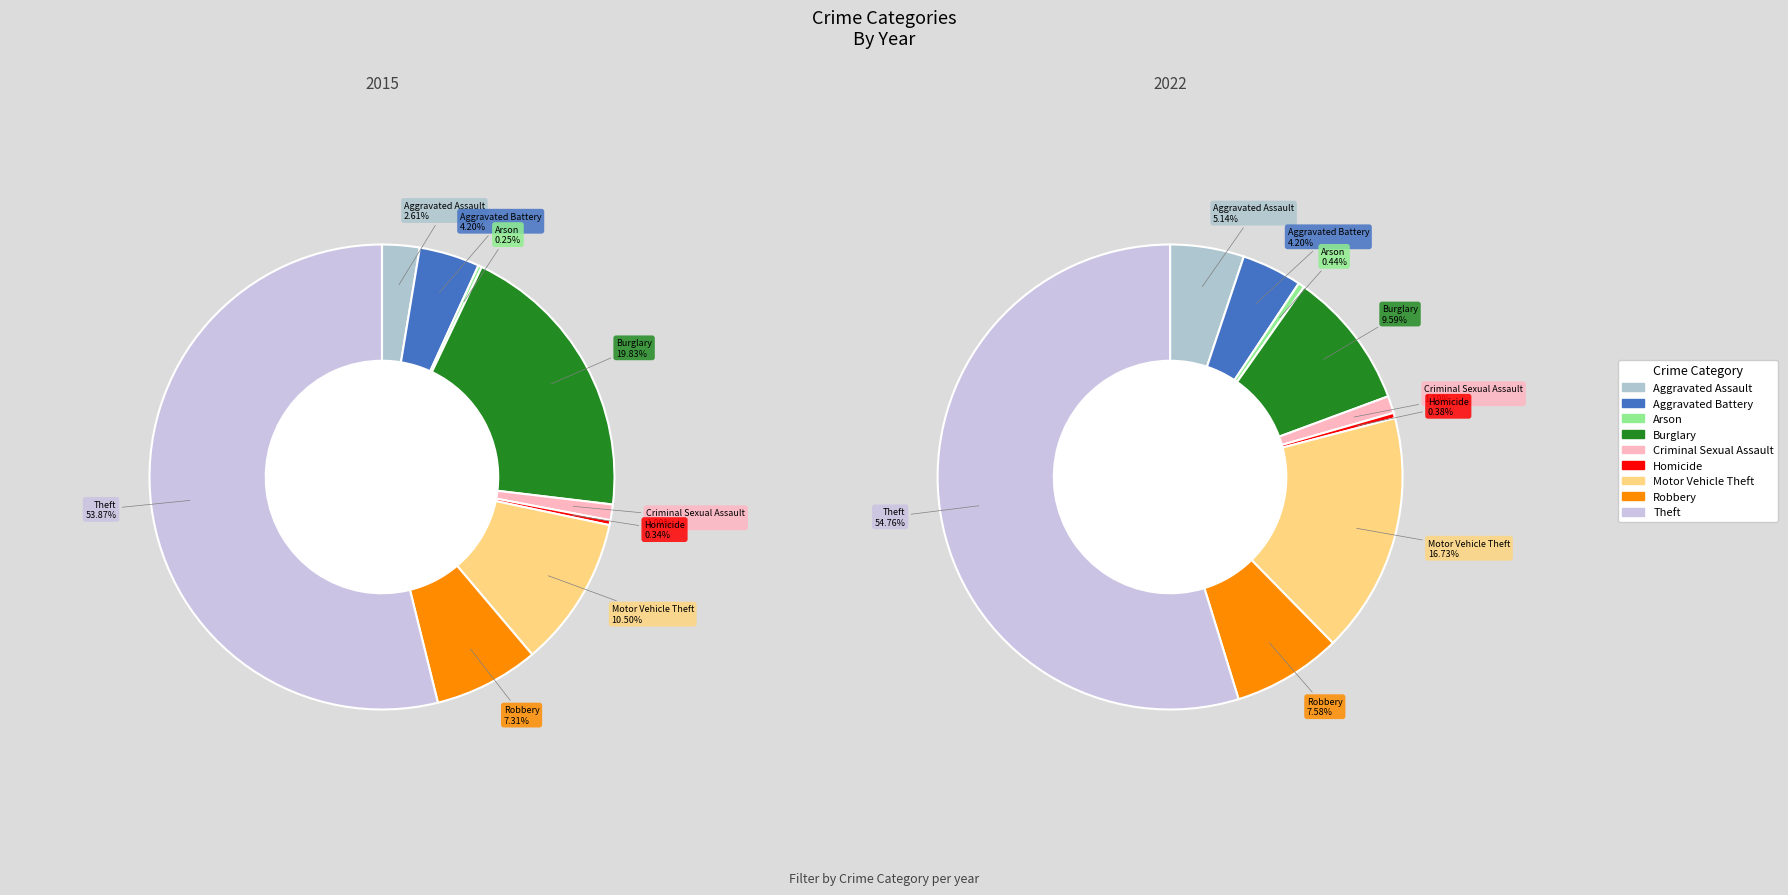

To the nearest percent, what is the difference between the largest and smallest slice percentages?

54%